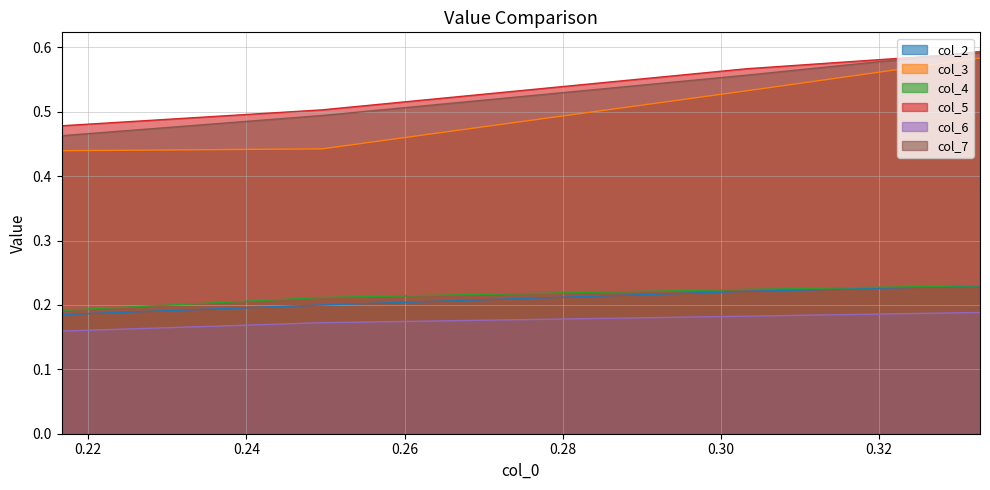

How many lines are shown in the chart?

6